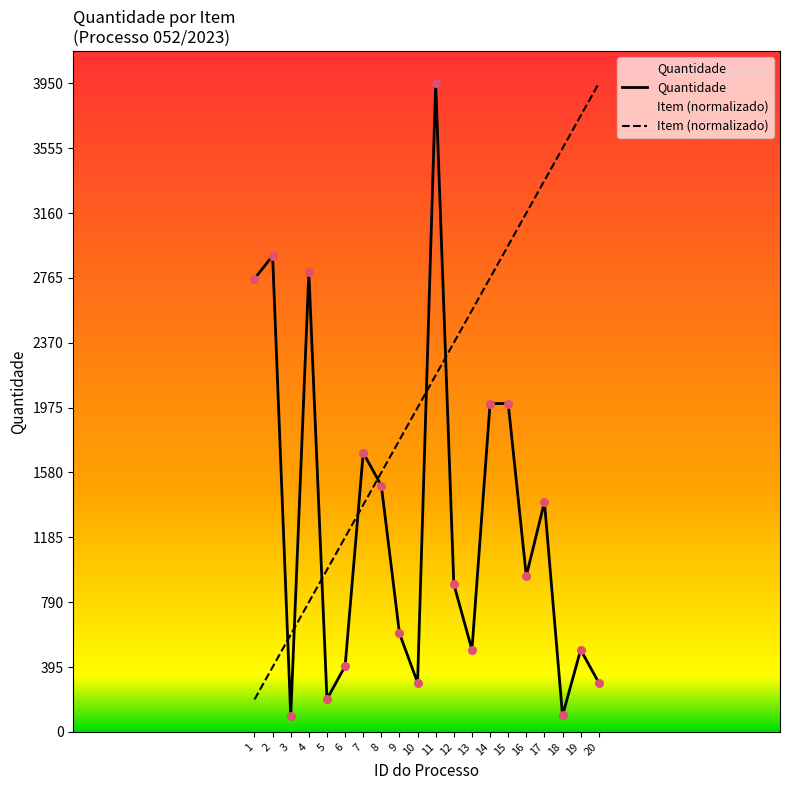

Which series has the largest total across all categories?

Item (normalizado)